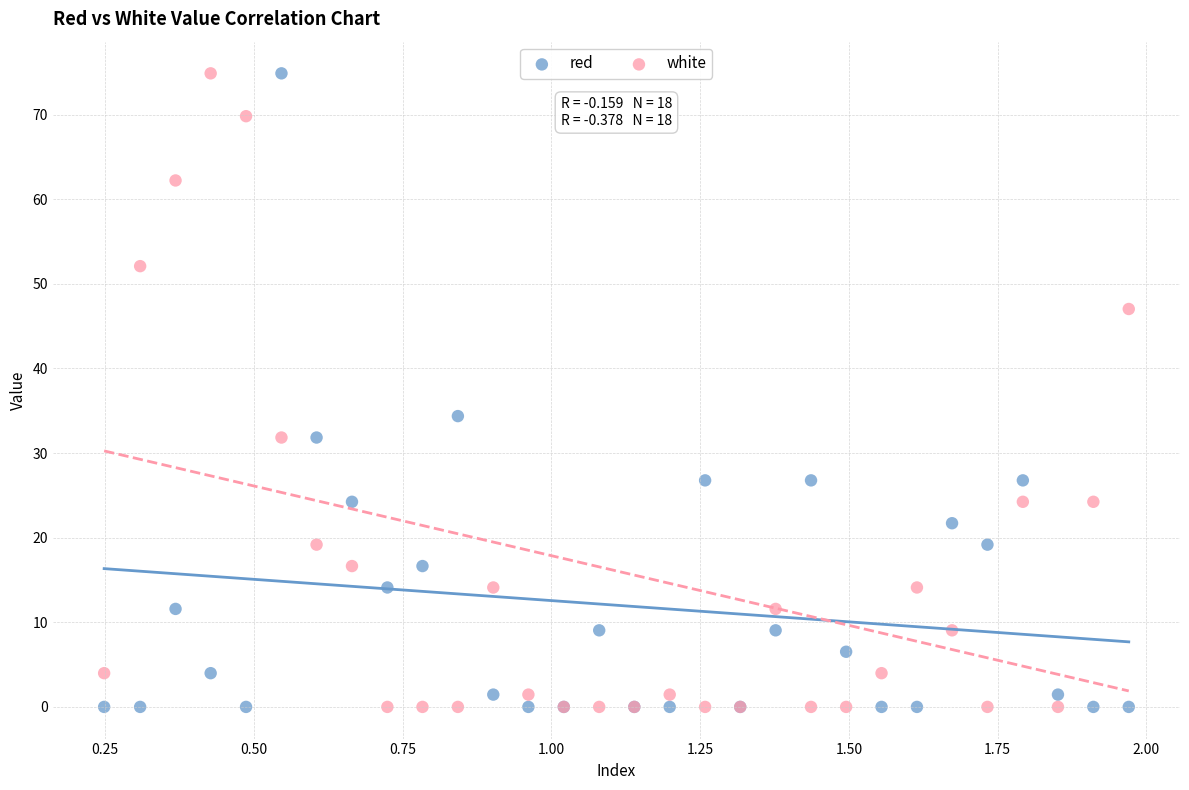

What is the X range (max minus min) for the scatter plot?

1.7